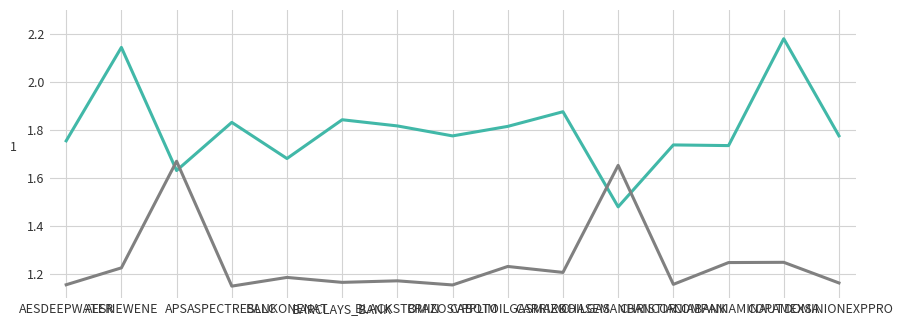

Reading left to right, what are all the values shown in this chart?

PV Quantity: 1.8	2.1	1.6	1.8	1.7	1.8	1.8	1.8	1.8	1.9	1.5	1.7	1.7	2.2	1.8
Mid Value: 1.2	1.2	1.7	1.1	1.2	1.2	1.2	1.2	1.2	1.2	1.7	1.2	1.2	1.2	1.2